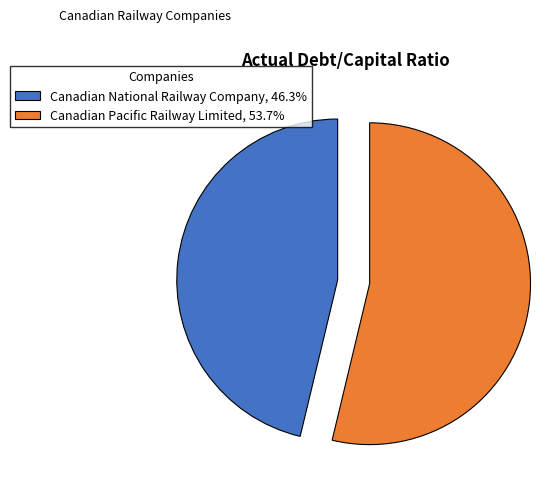

Is Canadian National Railway Company, 46.3% the majority of the pie?

No